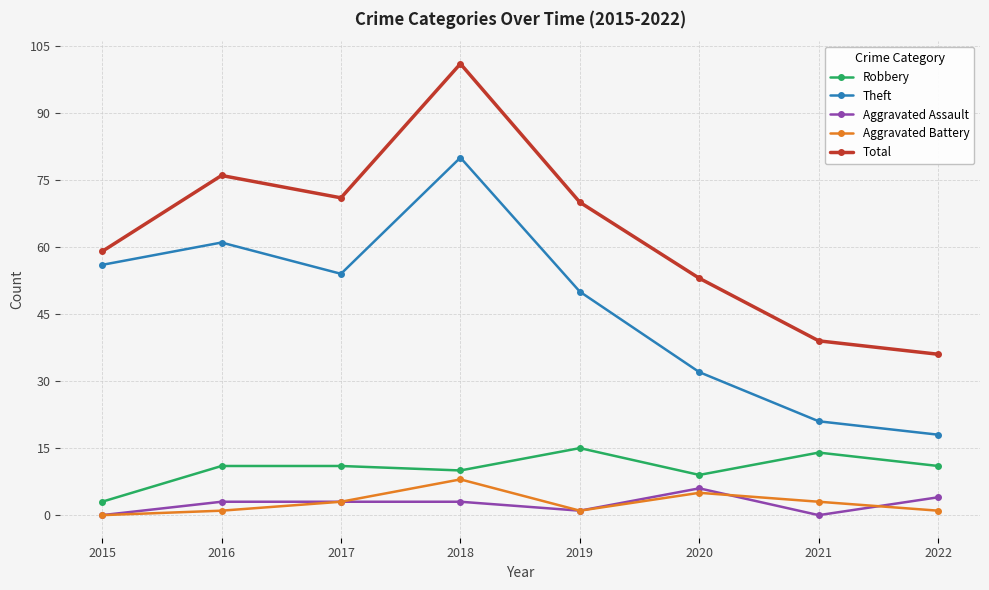

True or false: Aggravated Battery and Theft cross at least once.

False